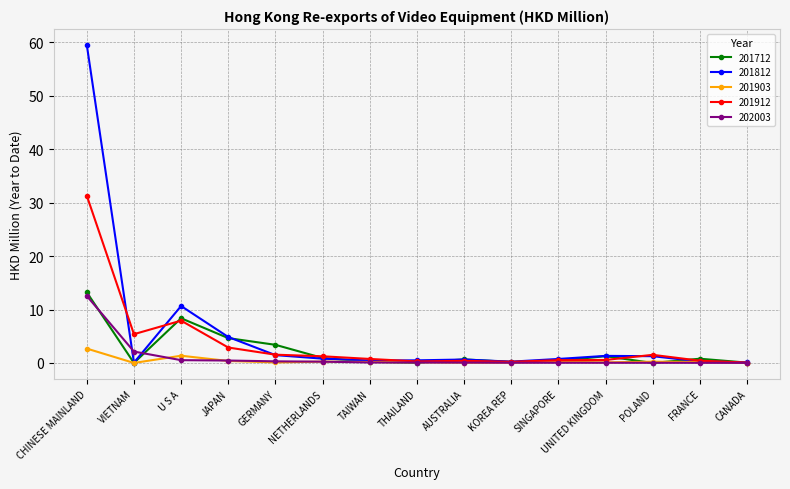

Is it true that 201912 equals 10.8 at CHINESE MAINLAND?

False